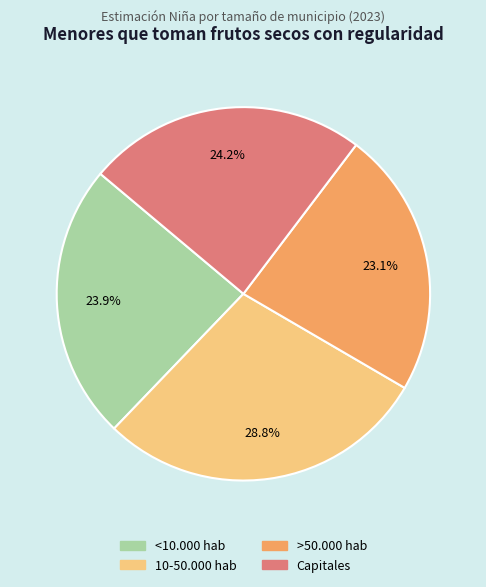

Which category has the biggest portion of the pie?

10-50.000 hab